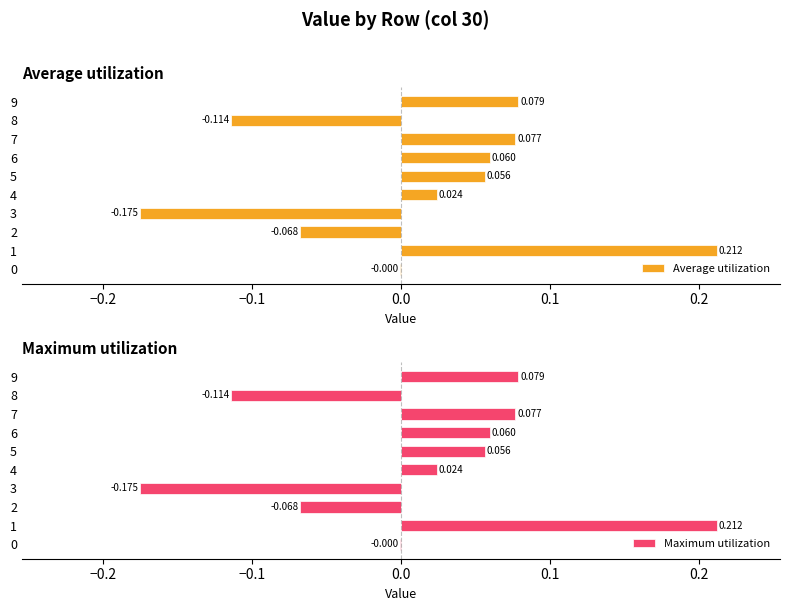

What position from the left is 9?

10